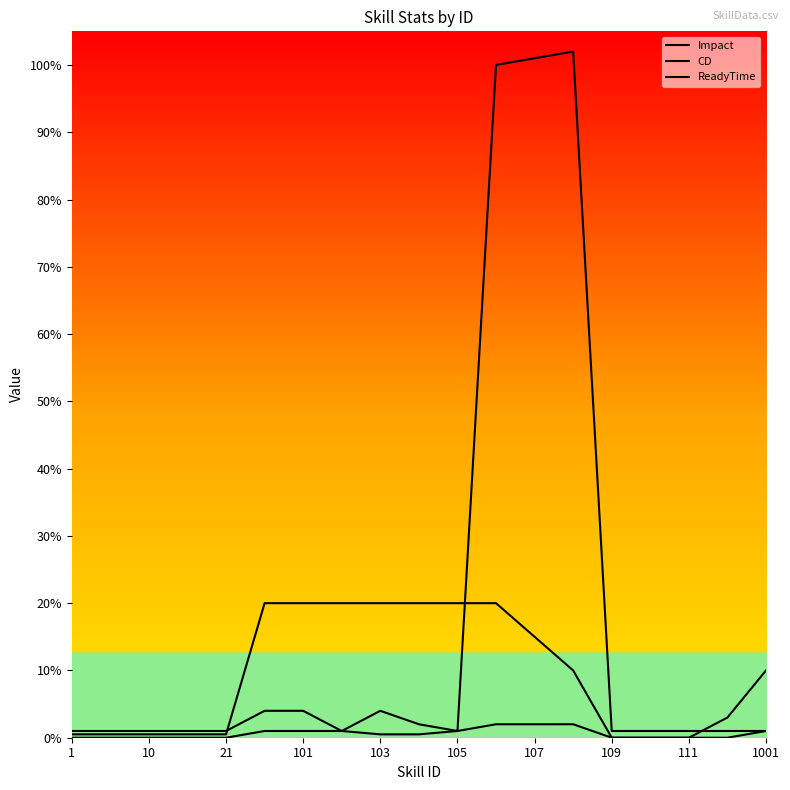

How many lines are shown in the chart?

3